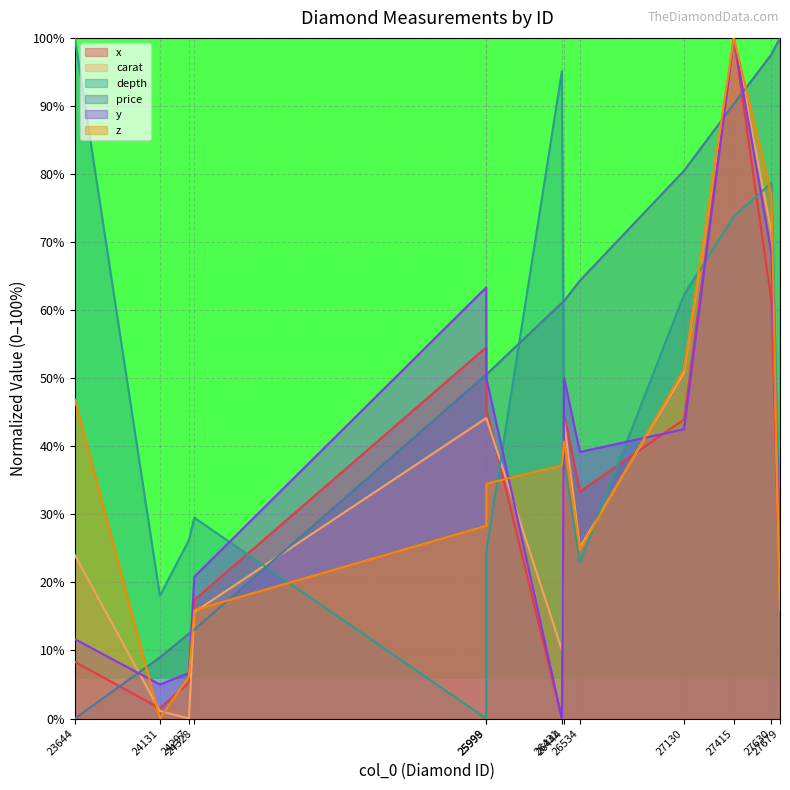

Which series ends up on top after the final intersection of z and depth?

depth